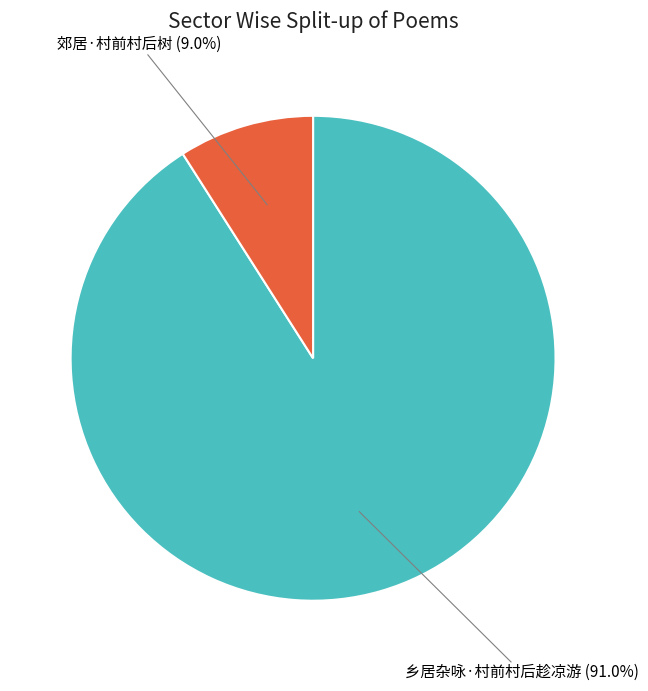

Is there a majority slice in this chart?

Yes